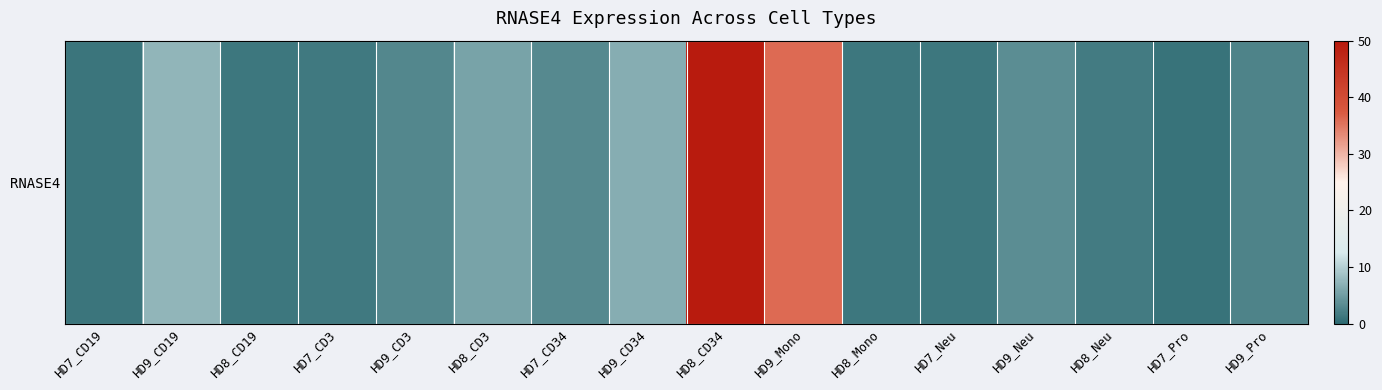

Which category has the lowest value across all series?

HD7_Pro